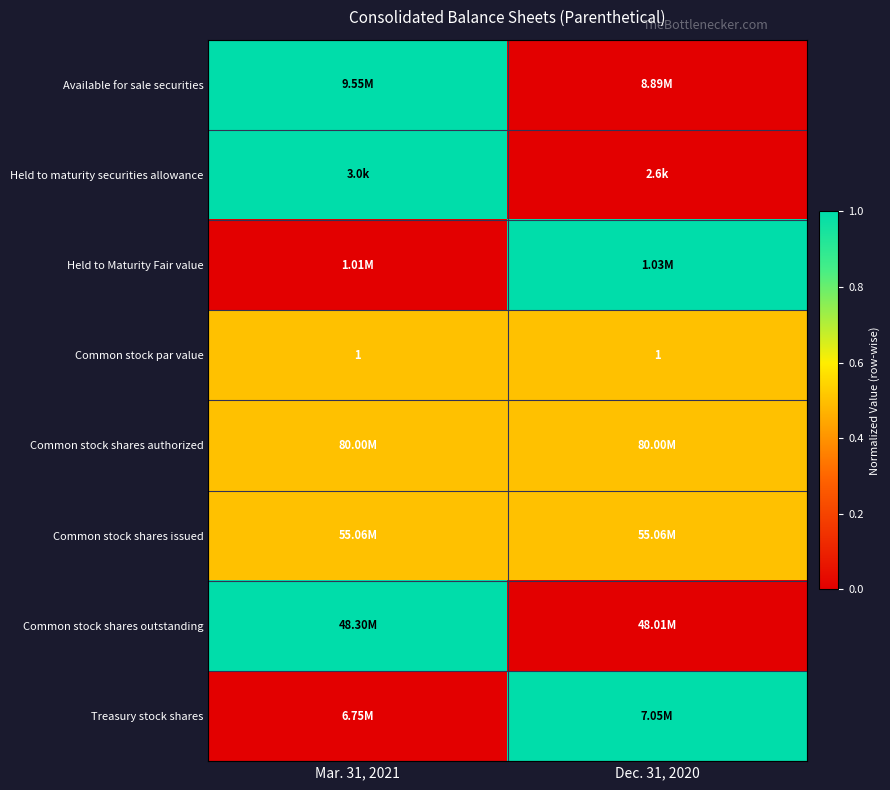

Which series has the largest range (max minus min)?

Available for sale securities